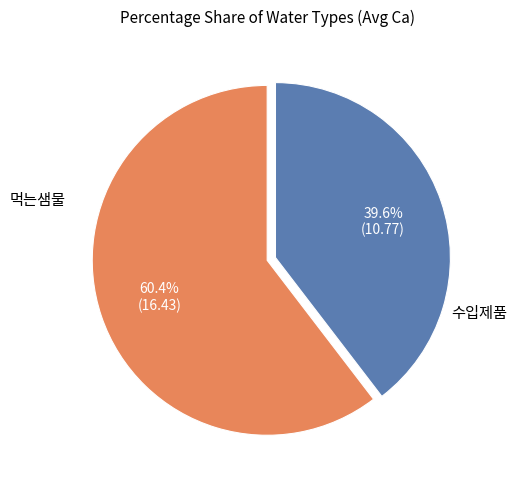

Is there any slice that represents more than half of the pie?

Yes